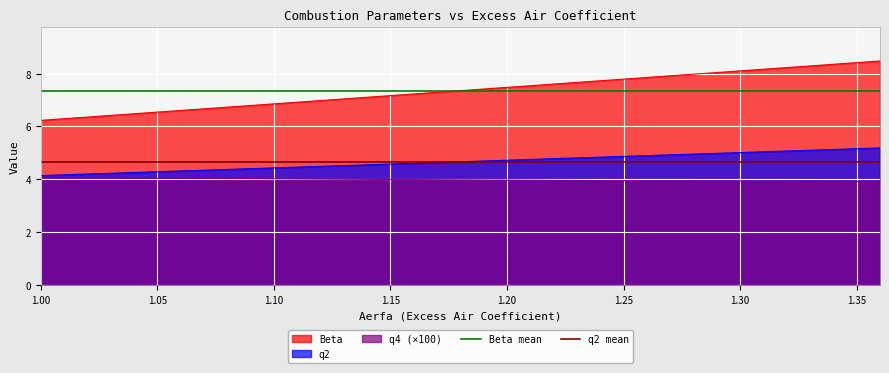

What is the value of the Beta mean point at the 1st from the left?

7.4